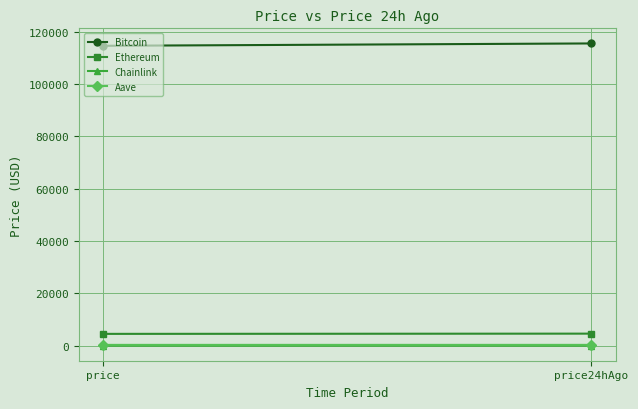

What is the greatest value displayed?

115451.0